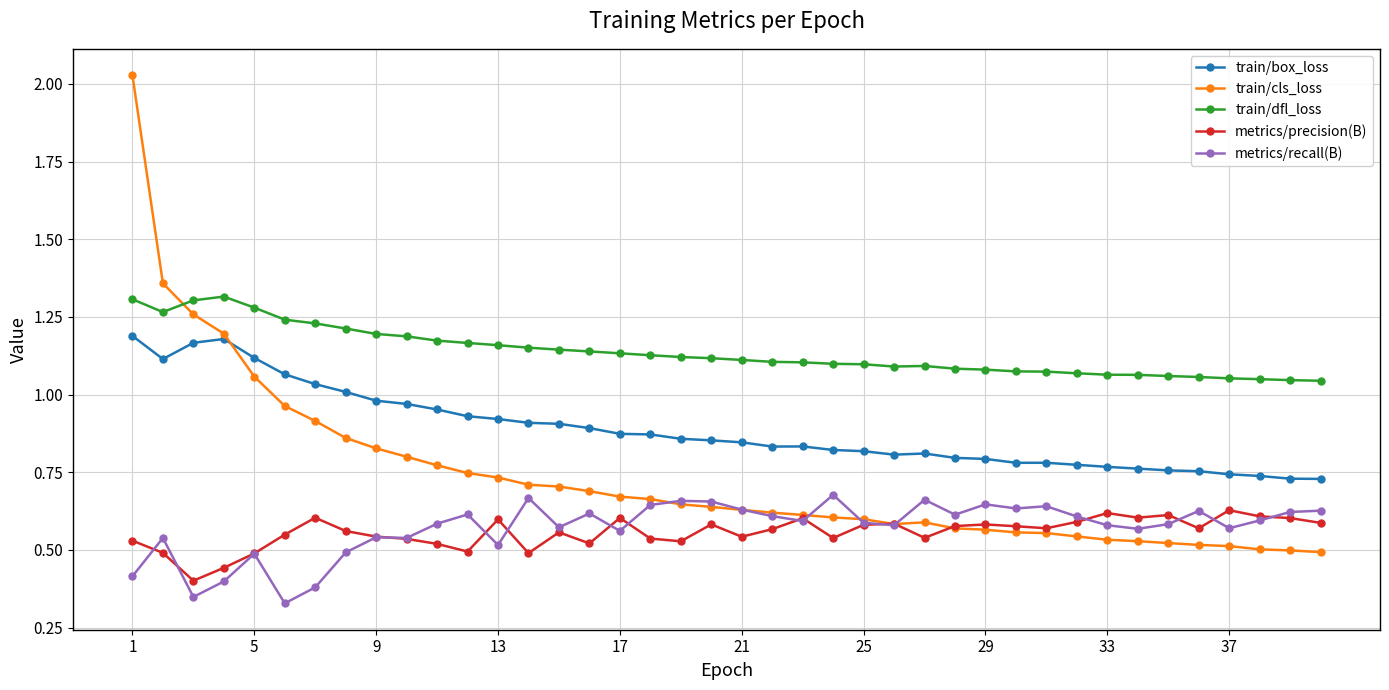

True or false: train/box_loss and train/dfl_loss intersect in this chart.

False